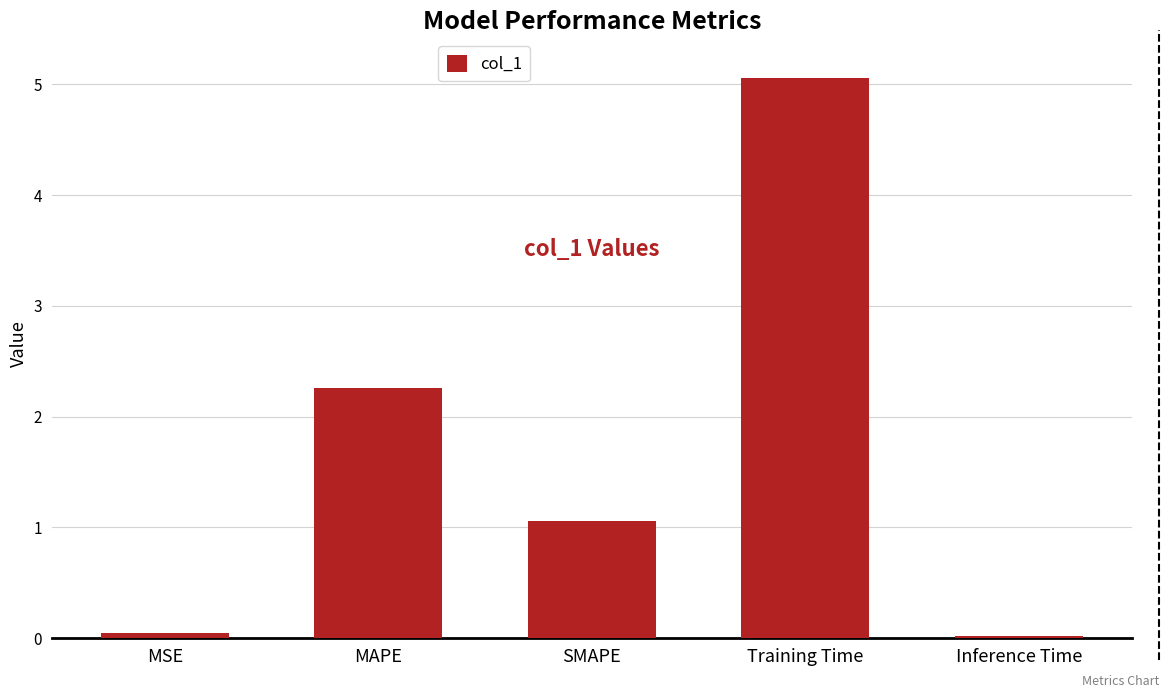

What is the greatest value displayed?

5.1